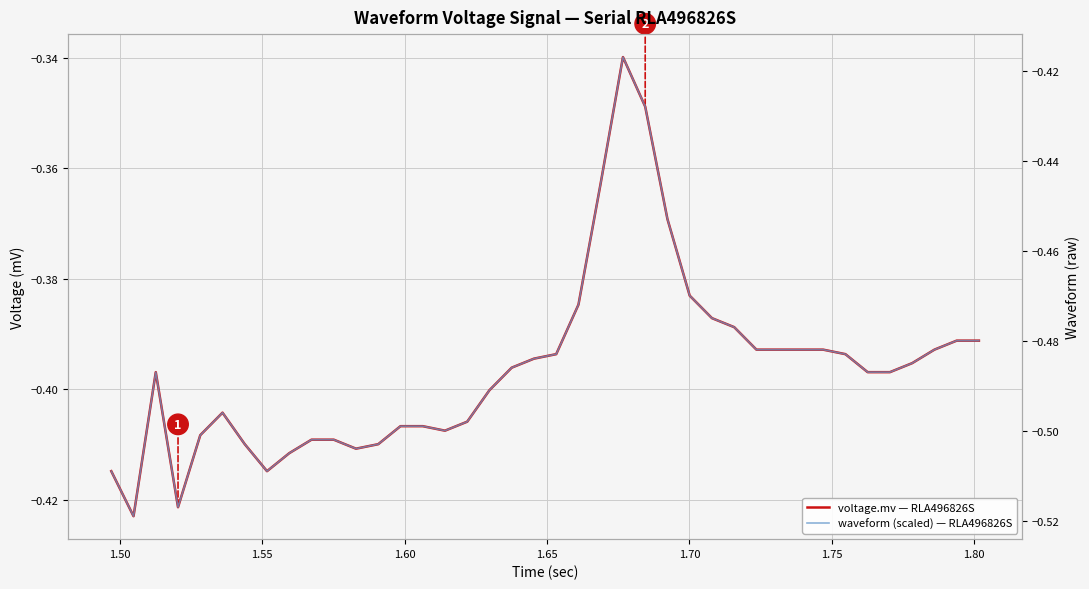

Is it true that voltage.mv — RLA496826S equals -0.6 at 27?

False